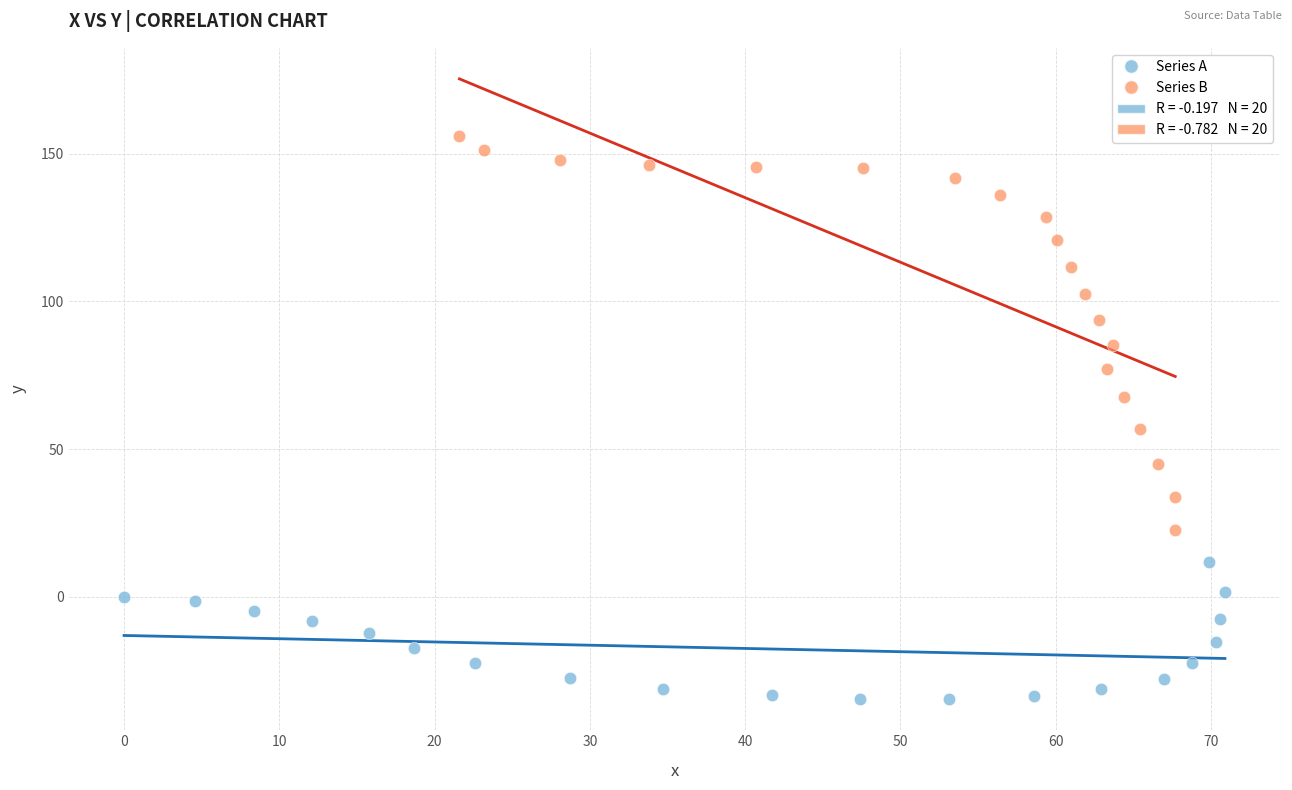

Which series contains the lowest Y value?

Series A